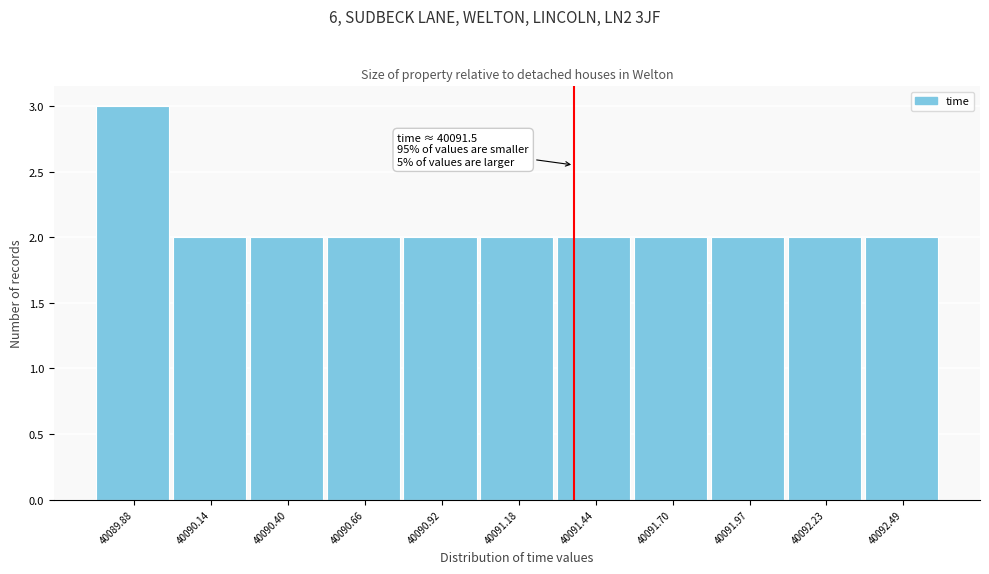

Reading left to right, transcribe all the data shown in this chart.

3	2	2	2	2	2	2	2	2	2	2